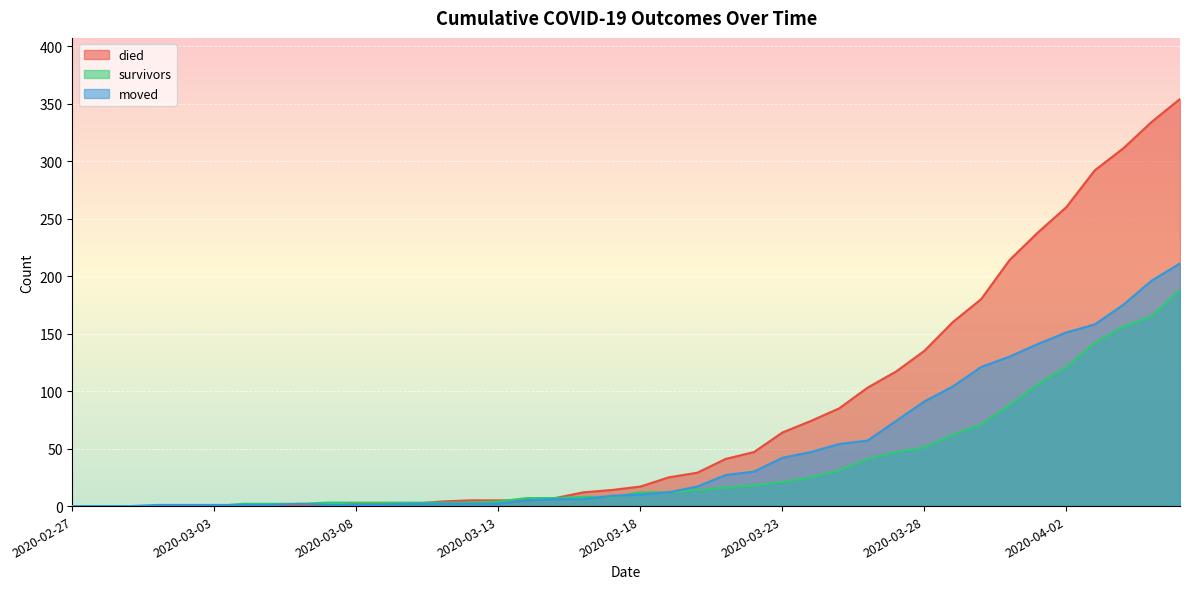

What is the label of the 4th point from the right?

2020-04-03